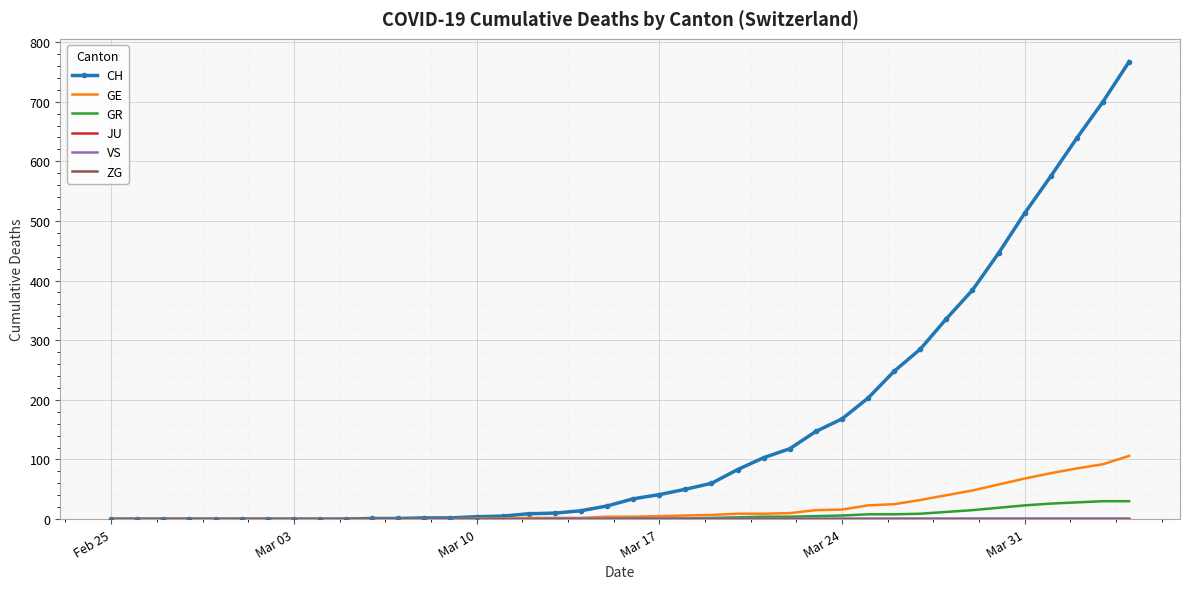

True or false: ZG and GR cross at least once.

False